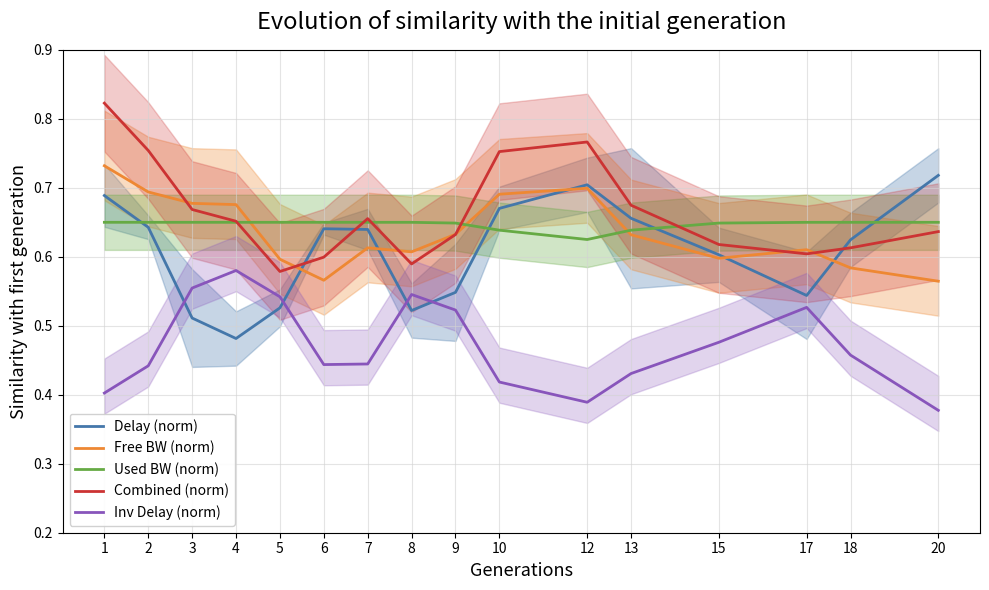

What is the average value of the Used BW (norm) series?

0.6